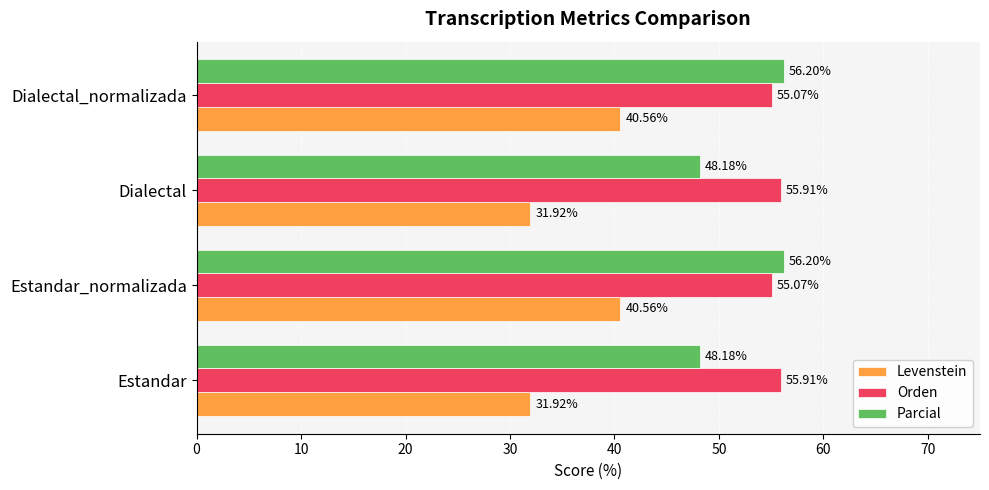

What is the average value of the Parcial series?

52.2